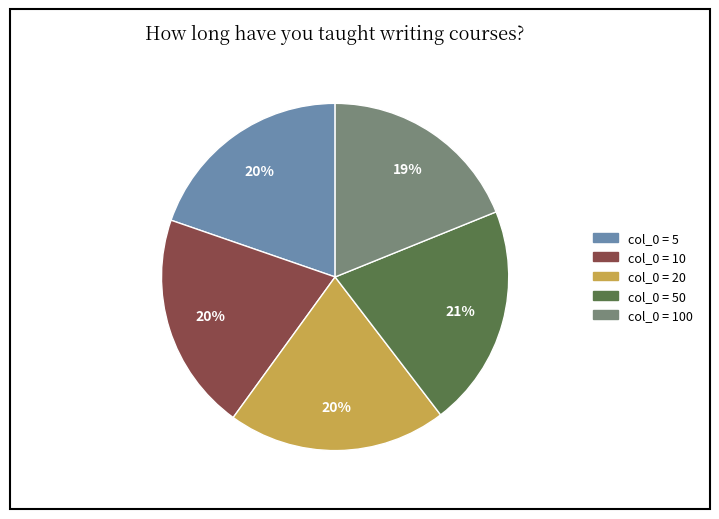

To the nearest percent, what is the difference between the largest and smallest slice percentages?

2%